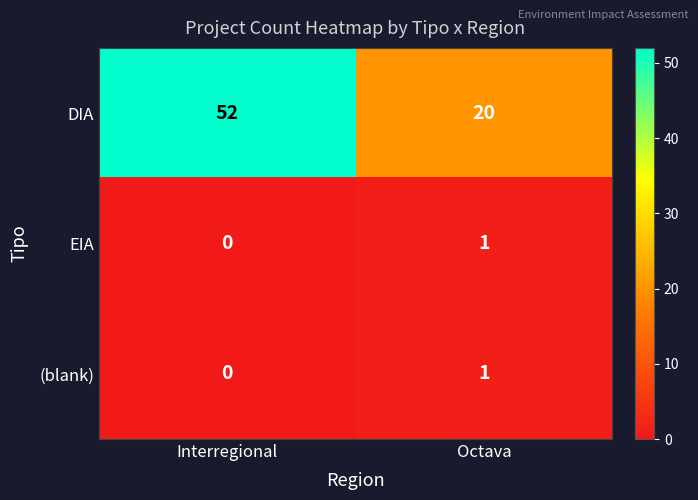

Reading left to right, transcribe all the data shown in this chart.

DIA: 52	20
EIA: 0	1
(blank): 0	1